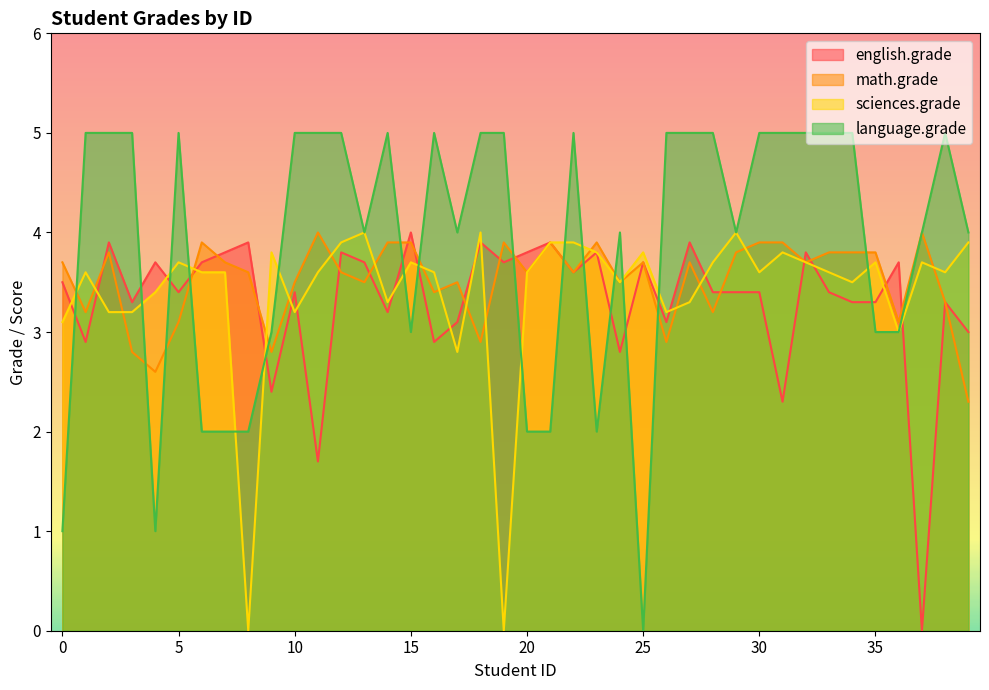

What is the spread (max minus min) of values at 29?

0.6